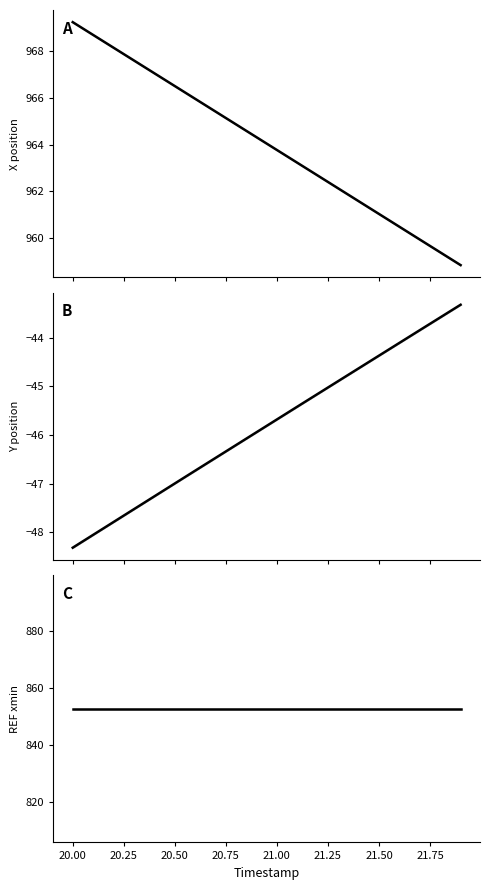

What are all the series names shown in the legend?

X, Y, REF_xmin